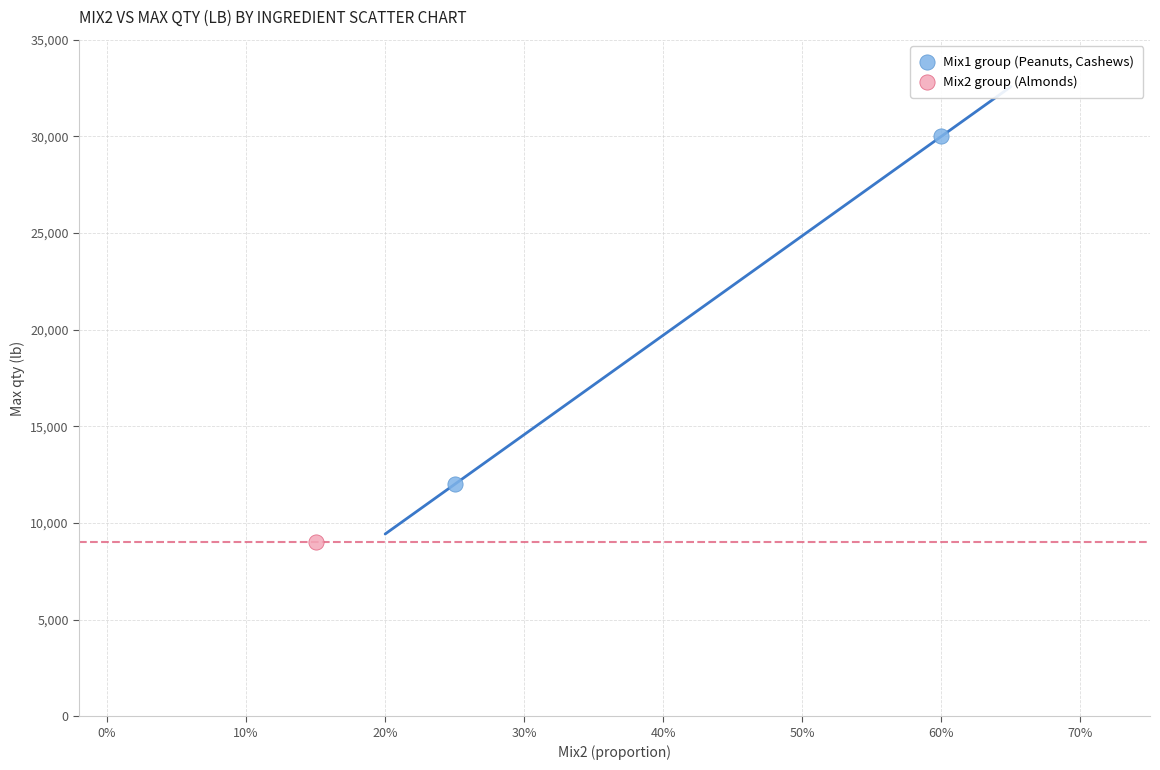

What are all the series names shown in the legend?

Mix1 group (Peanuts, Cashews), Mix2 group (Almonds)